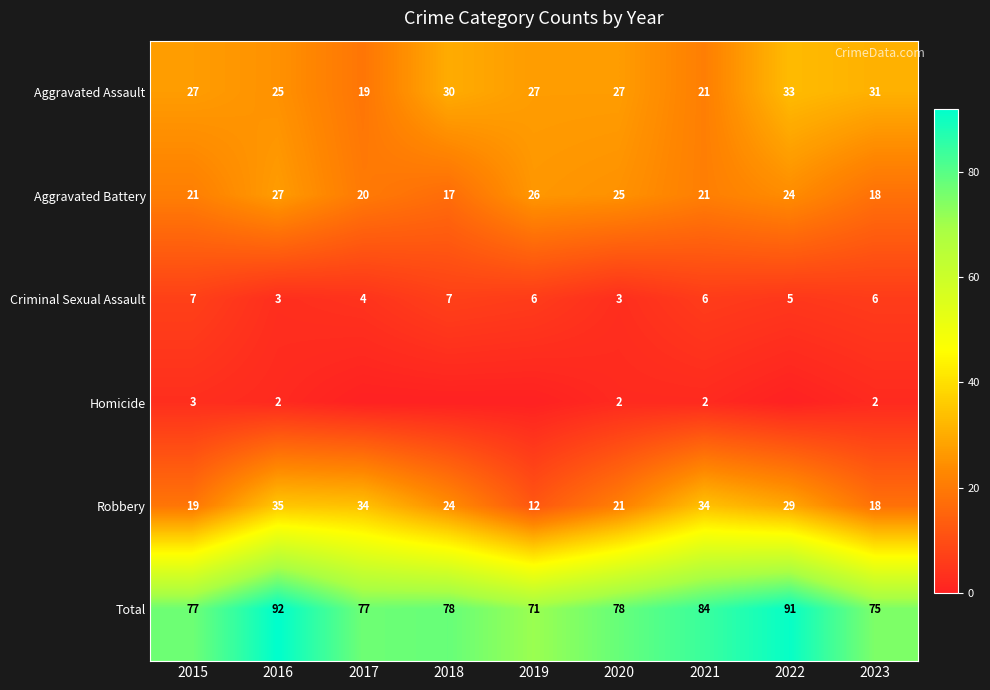

At 2015, list the series in order from largest to smallest.

Total, Aggravated Assault, Aggravated Battery, Robbery, Criminal Sexual Assault, Homicide